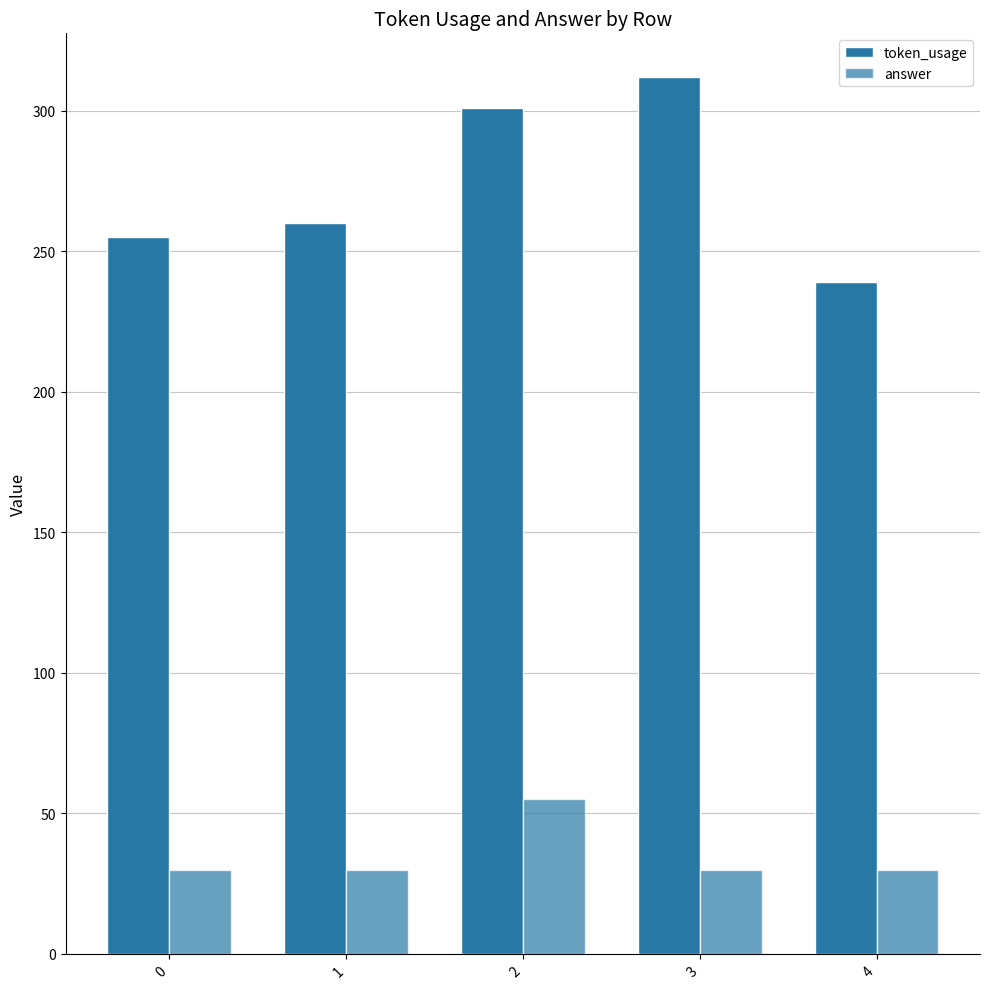

How many values in the token_usage series are below 260?

2